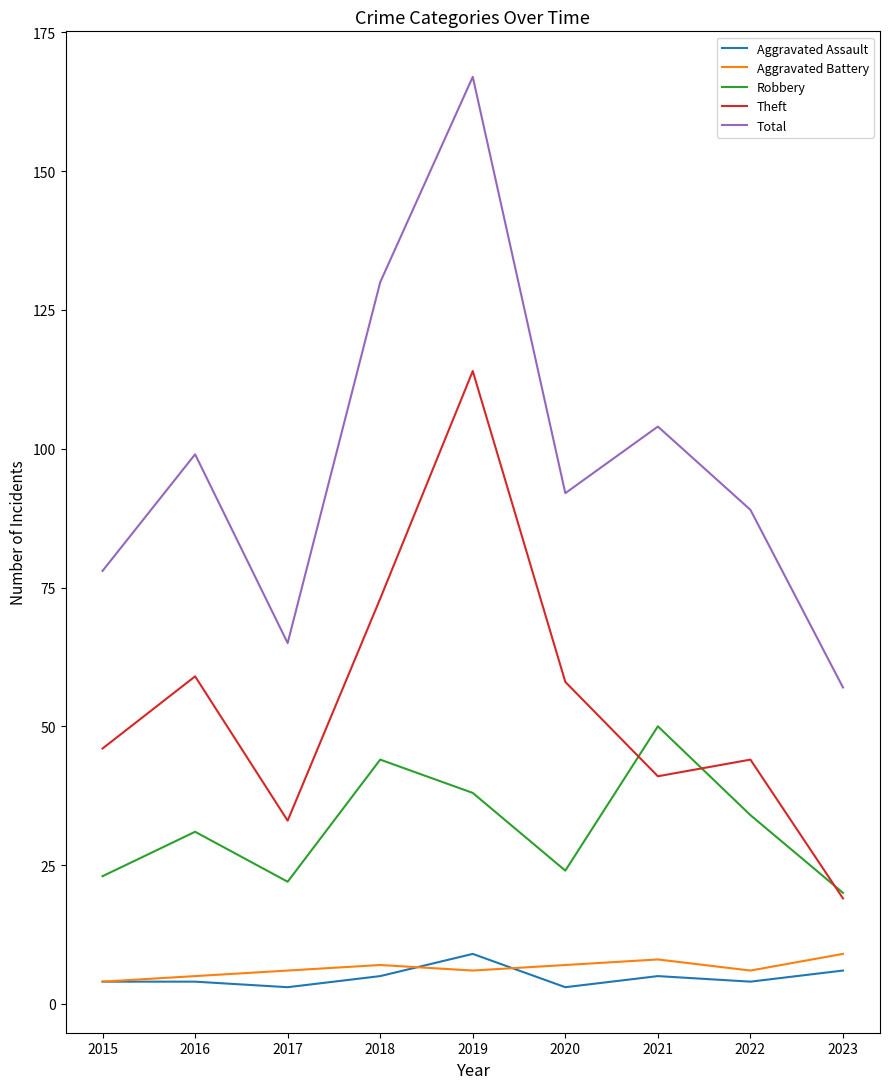

How many categories are shown in the chart?

9